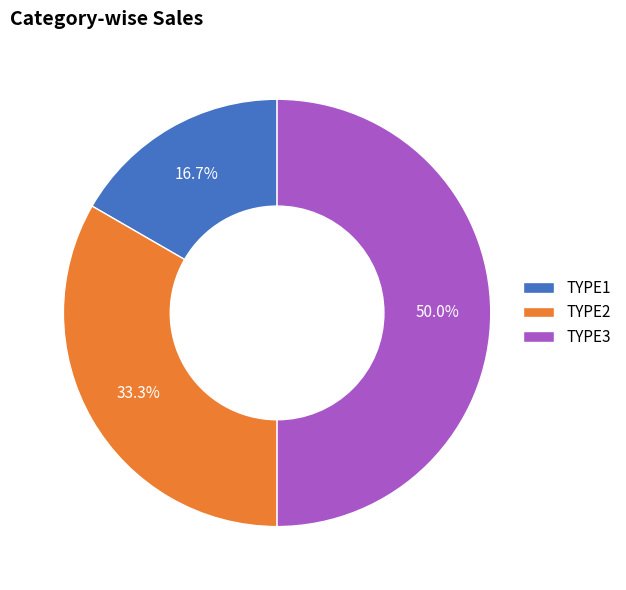

To the nearest percent, what percentage of the pie is TYPE2?

33%